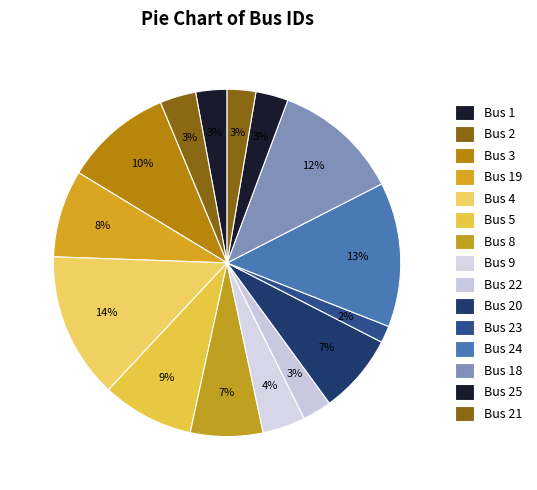

Is it true that Bus 2 is 1% of the pie?

False